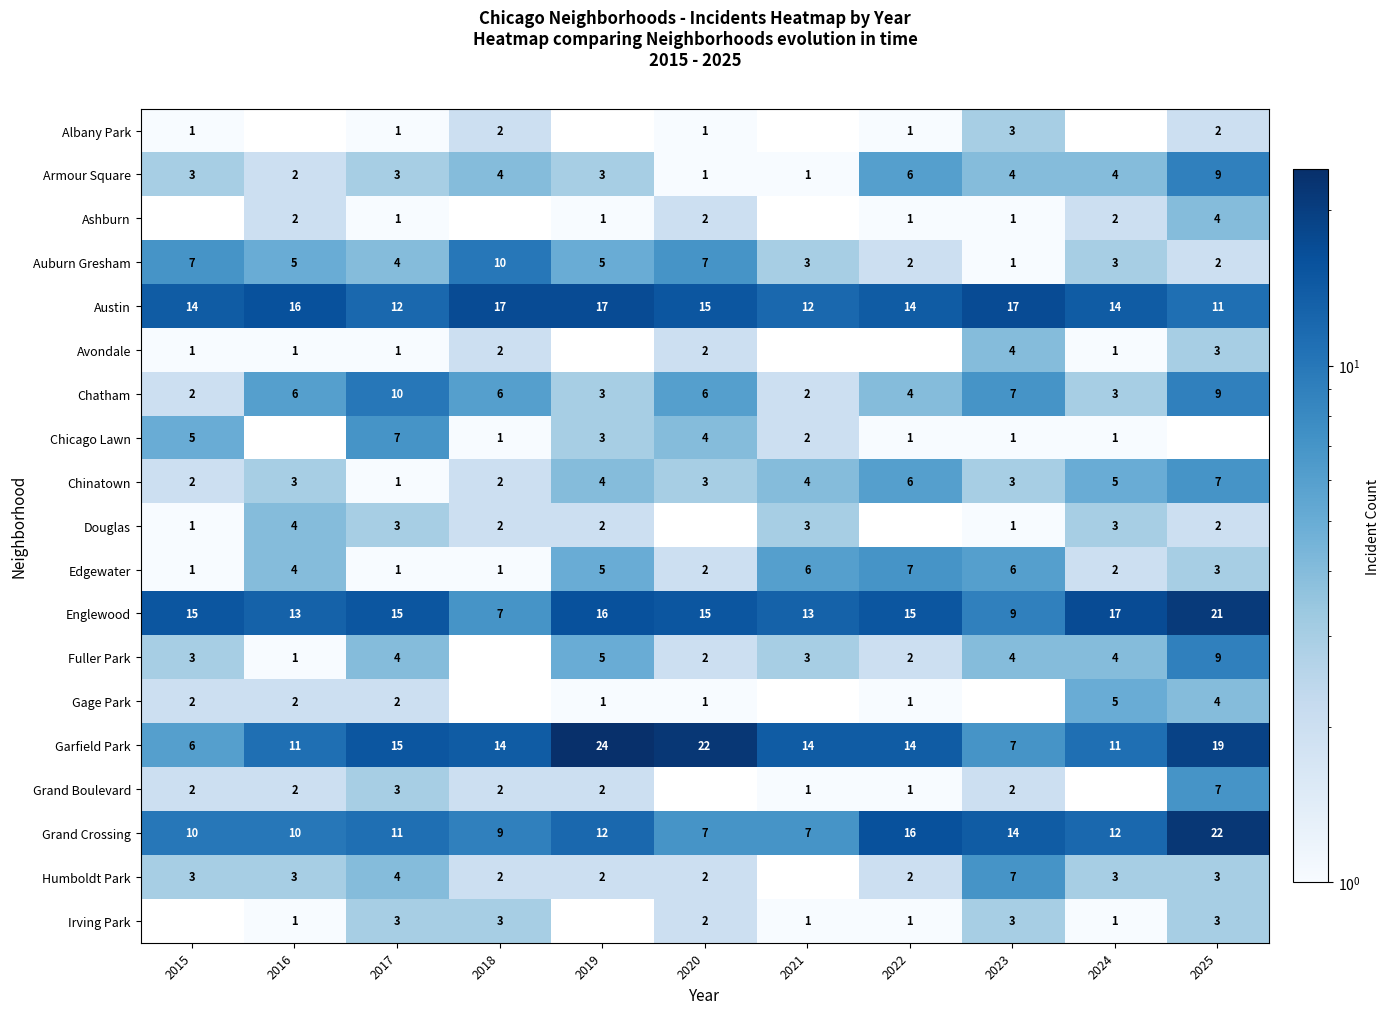

What is the difference between the highest and lowest values at 2023?

16.0